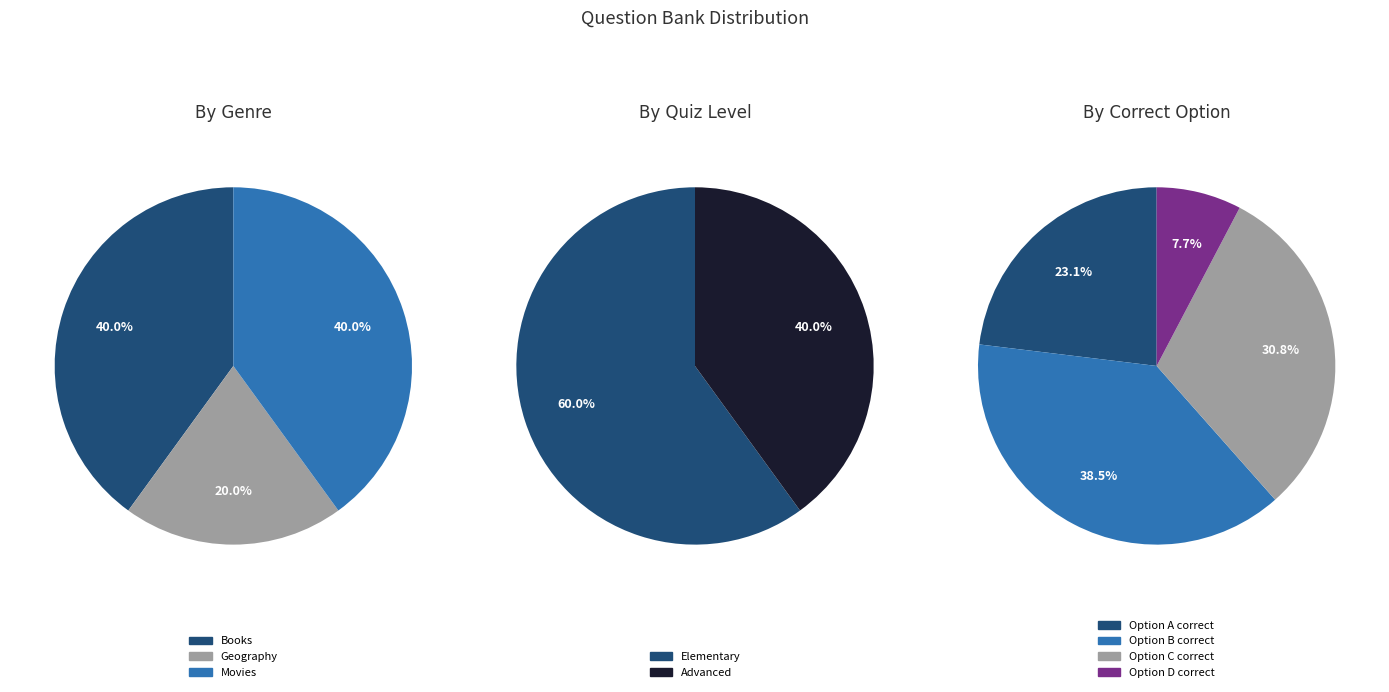

Which series has the widest spread of values?

Books